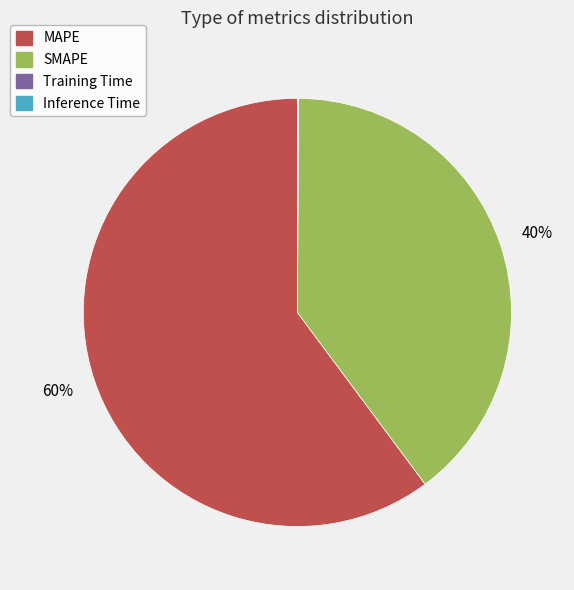

Do SMAPE and MAPE together represent more than half of the pie?

Yes